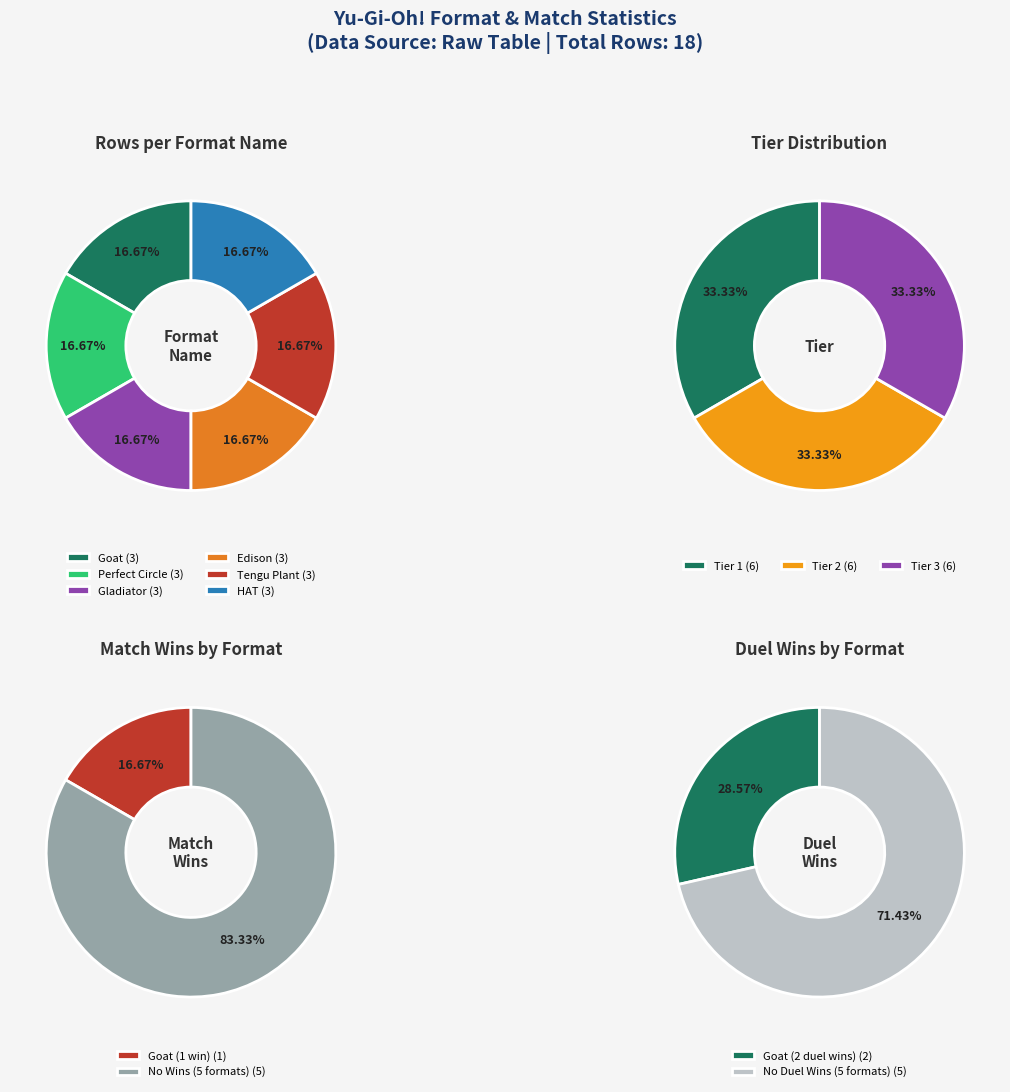

How many segments does this pie chart have?

6